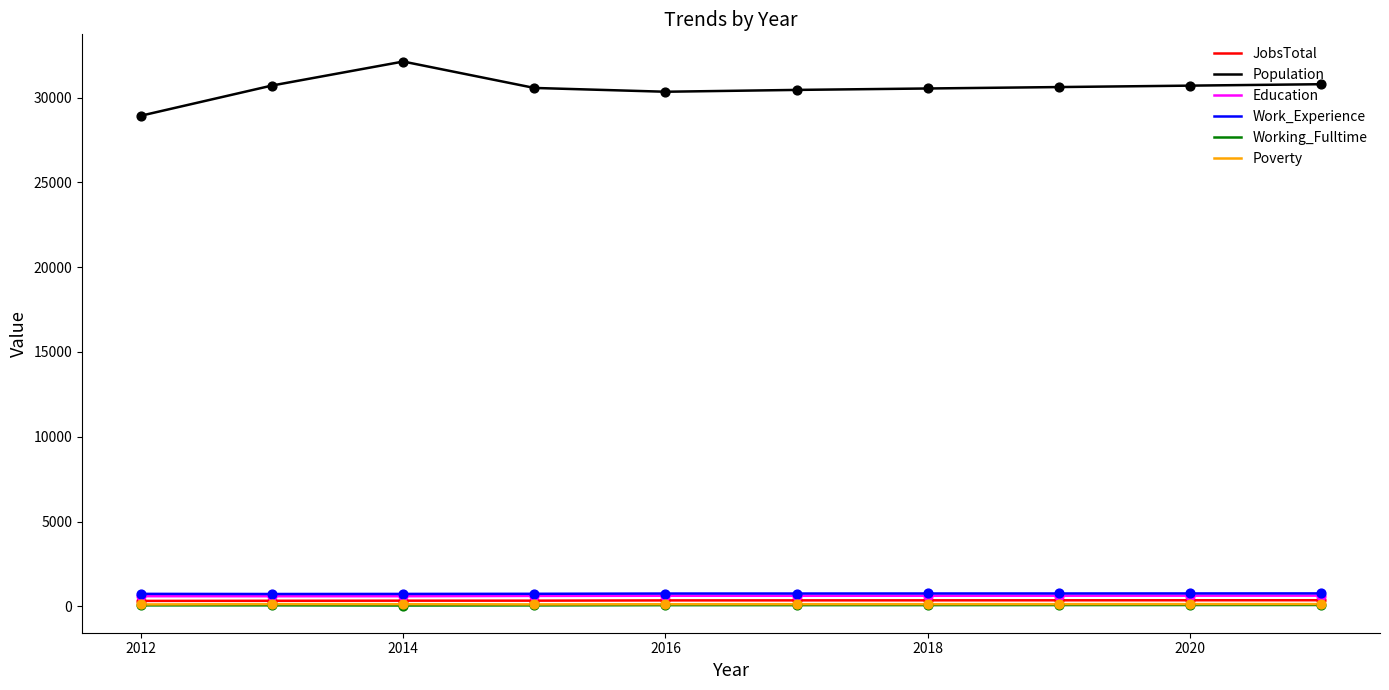

Which series has the largest total across all categories?

Population